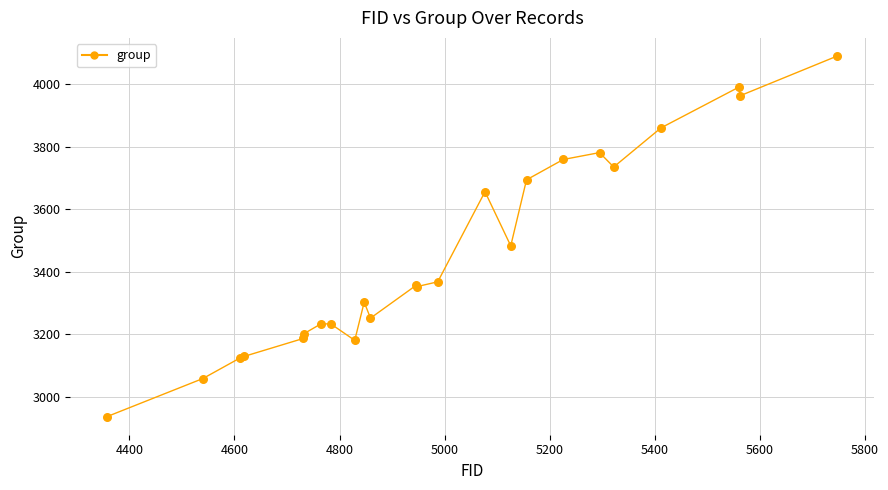

What is the maximum value shown in the chart?

4090